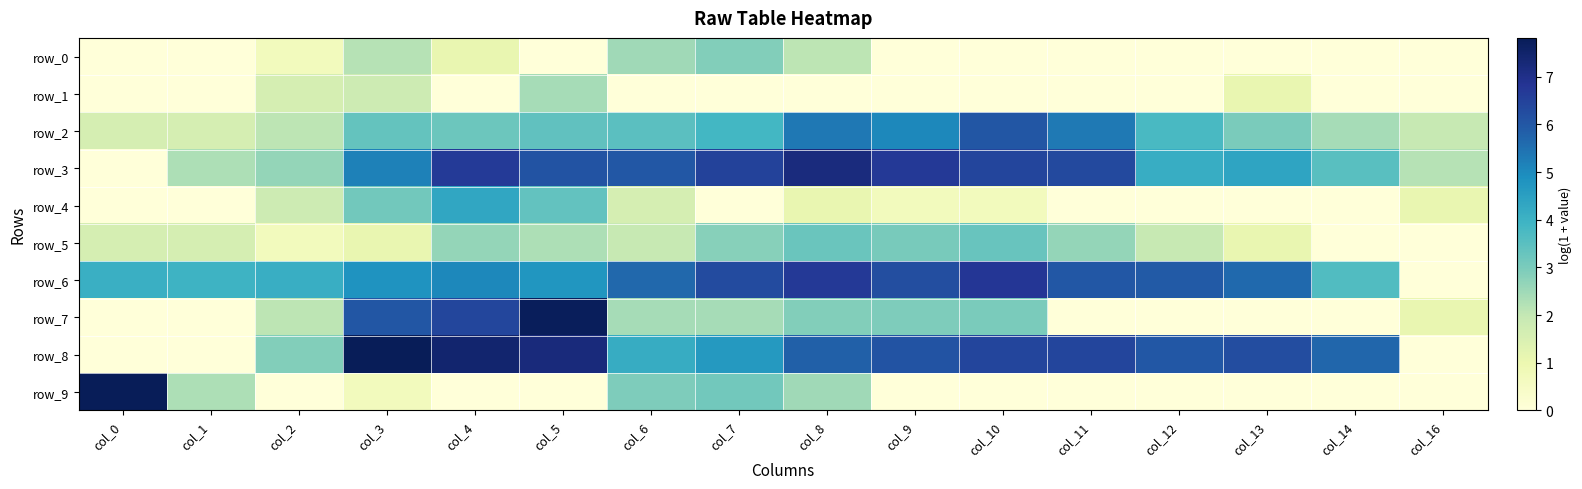

At how many categories does at least one series exceed 6?

11